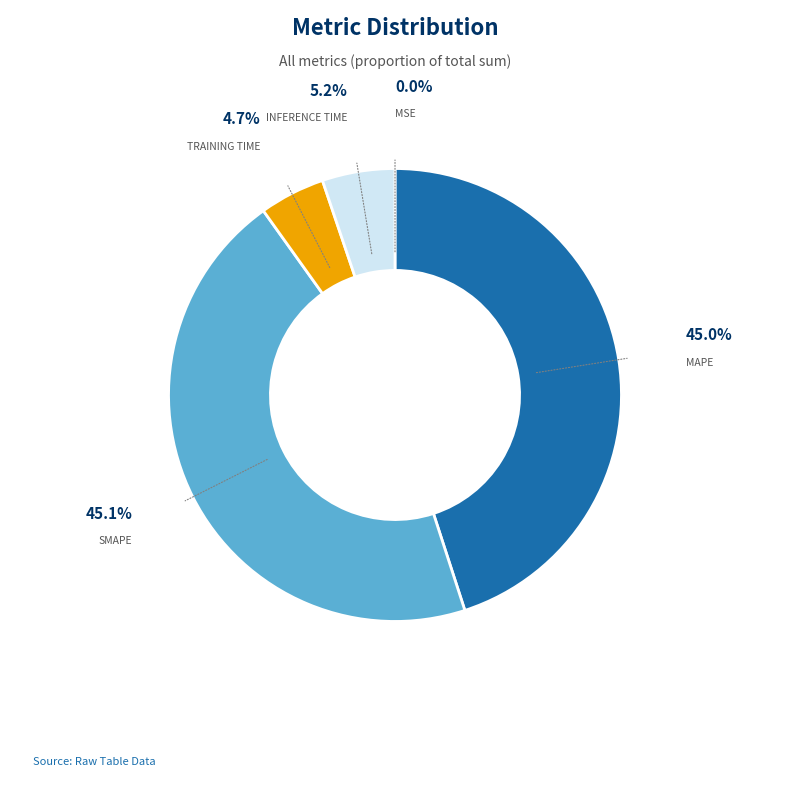

Does any single category account for the majority?

No